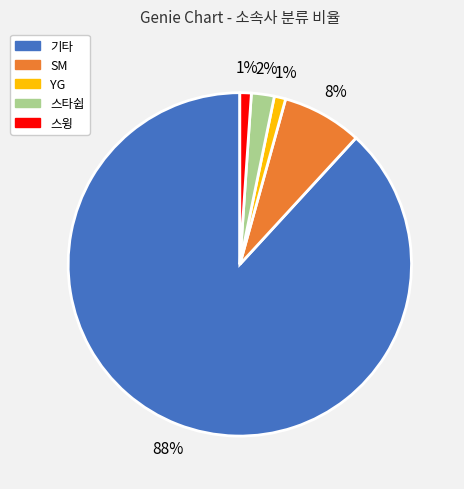

The 기타 slice represents 88% of the pie. True or false?

True